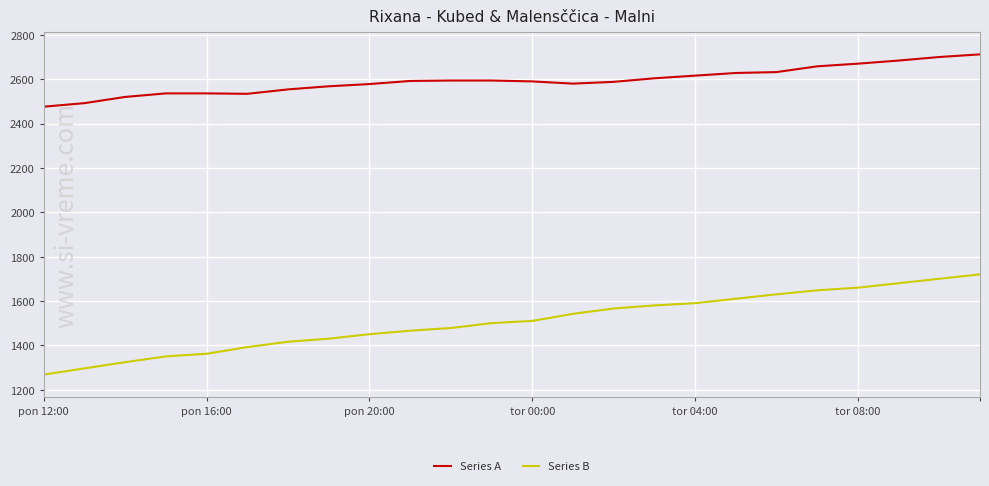

What is the maximum value for Series B?

1720